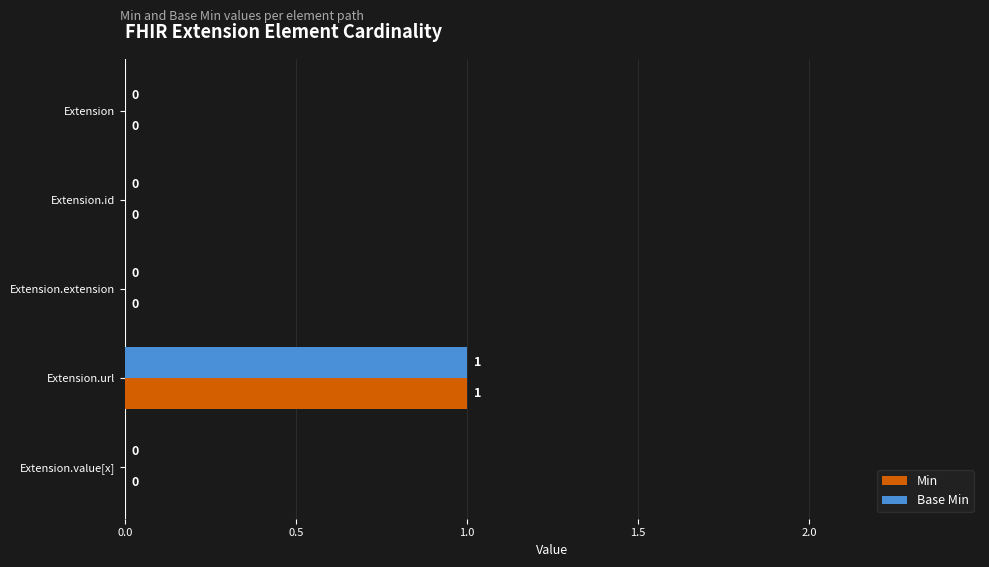

At which category is the sum across all series the highest?

Extension.url